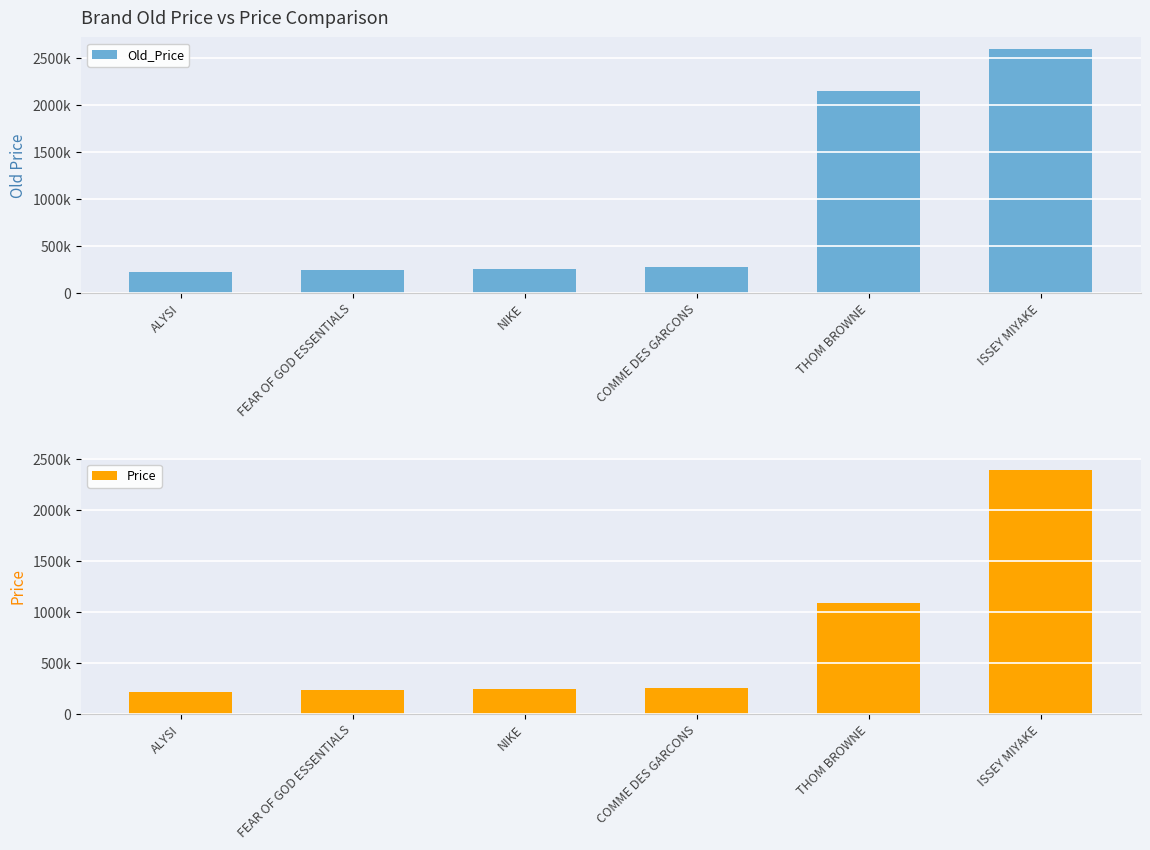

What is the value of the Price bar at the 3rd from the left?

243010